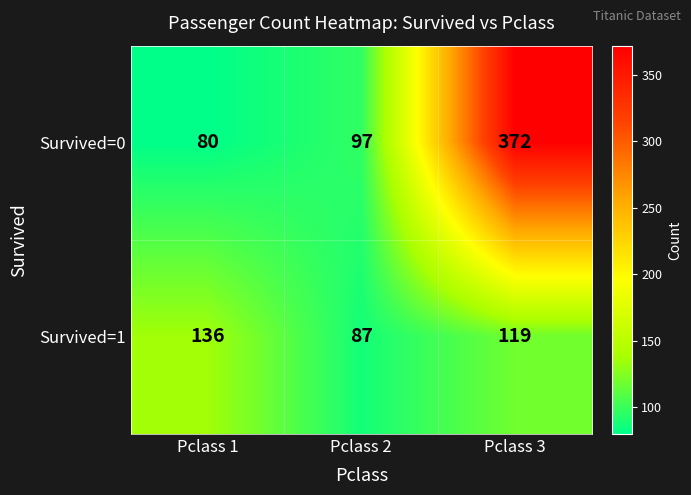

Rank the series by their average value, from highest to lowest.

Survived=0, Survived=1